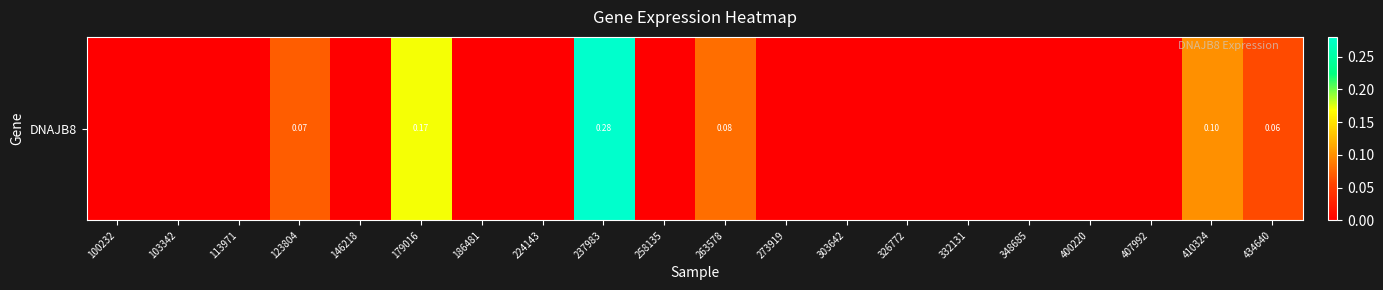

Count the values in the range 0 to 1.

20